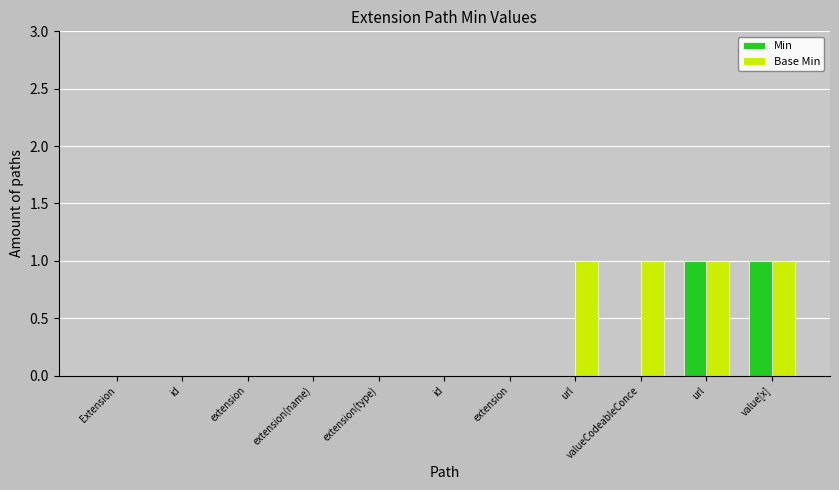

What is the label of the 3rd bar from the right?

valueCodeableConce